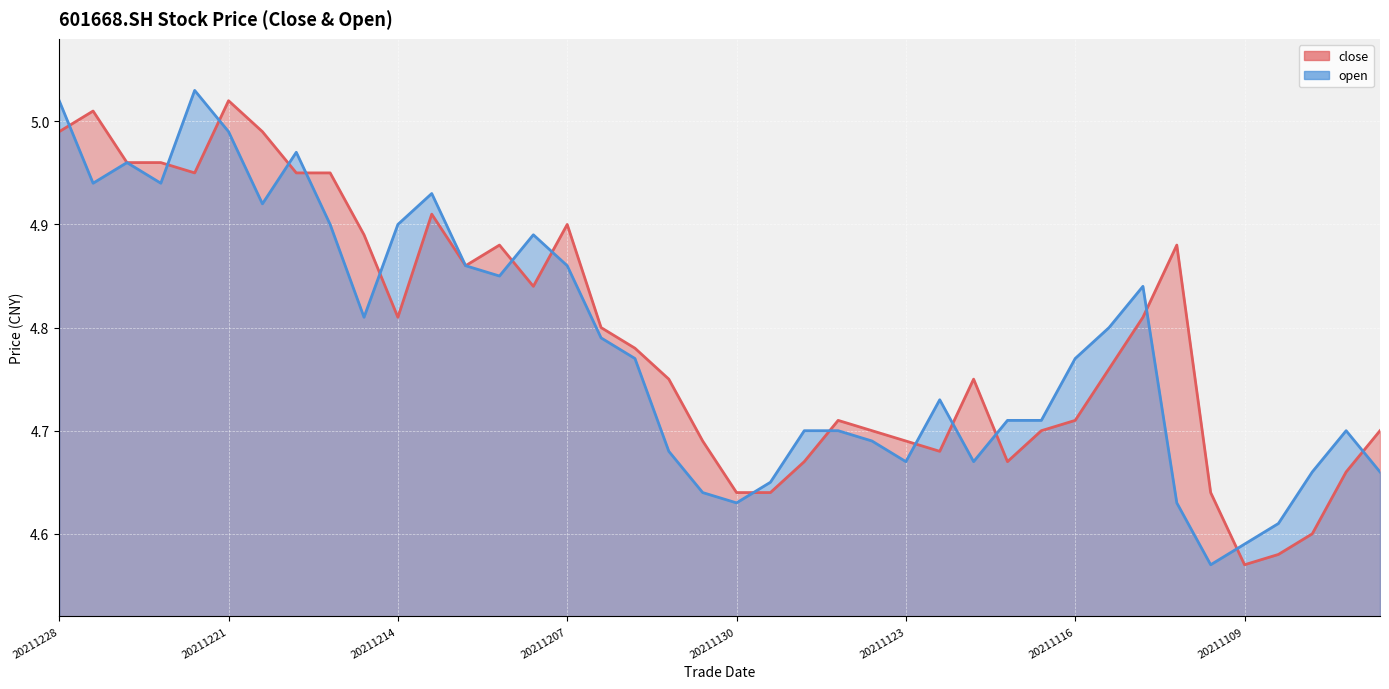

What are all the series names shown in the legend?

close, open